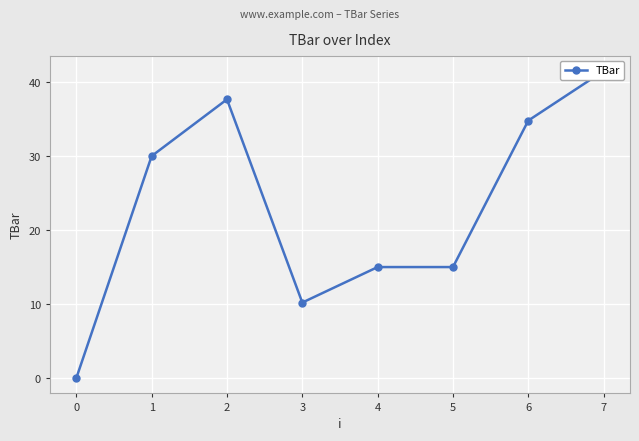

What is the ratio of the value at 1 to the value at 7?

0.7